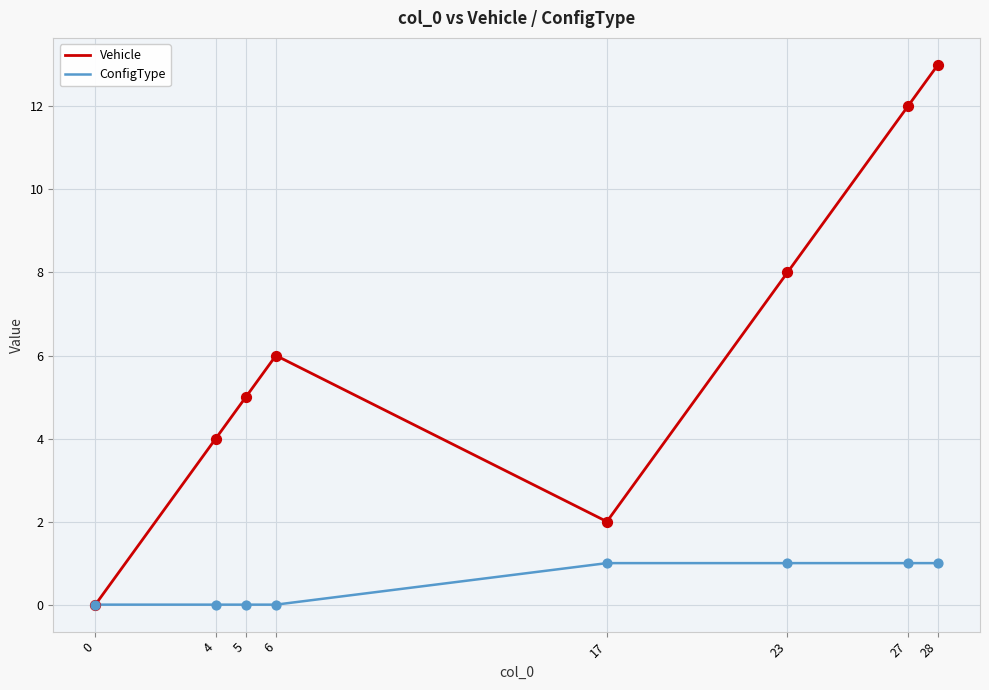

At which category is the sum across all series the highest?

28